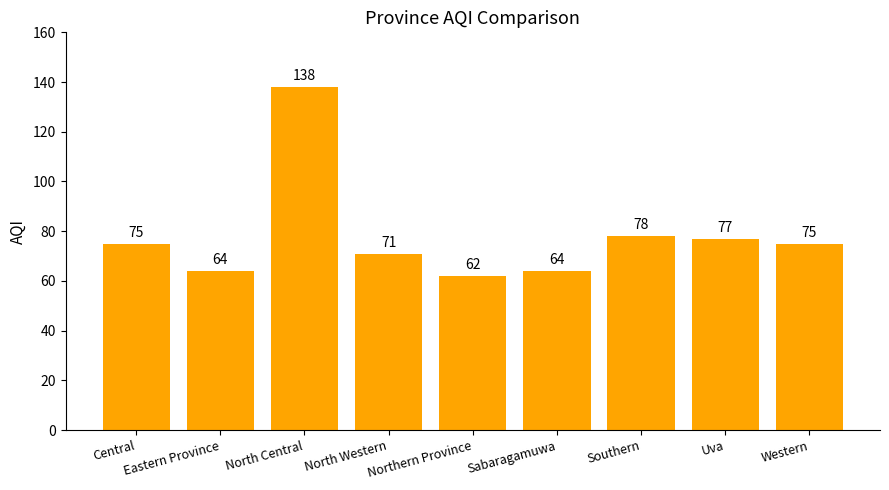

At which label is the value closest to 100?

Southern